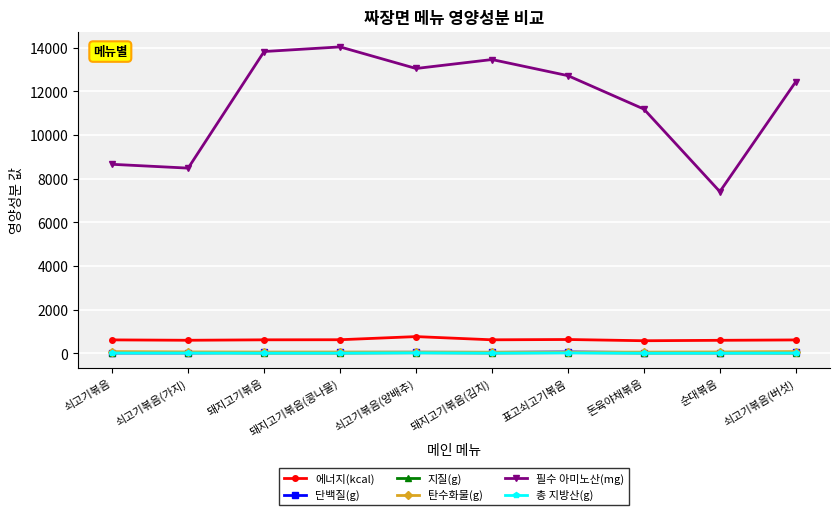

What is the maximum value shown in the chart?

14043.3